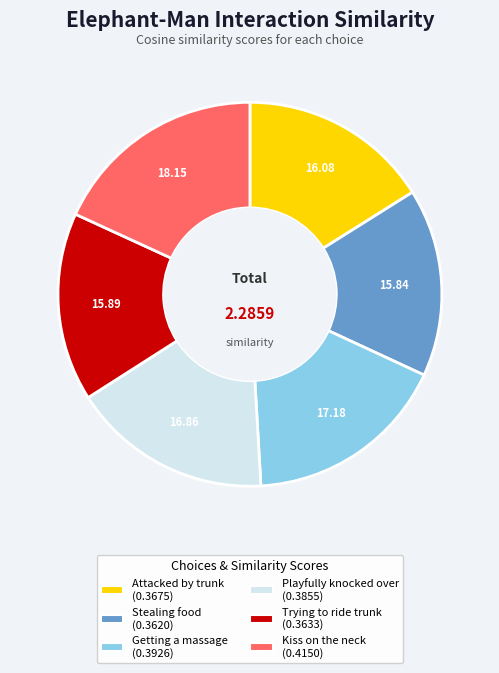

Does any single category account for the majority?

No